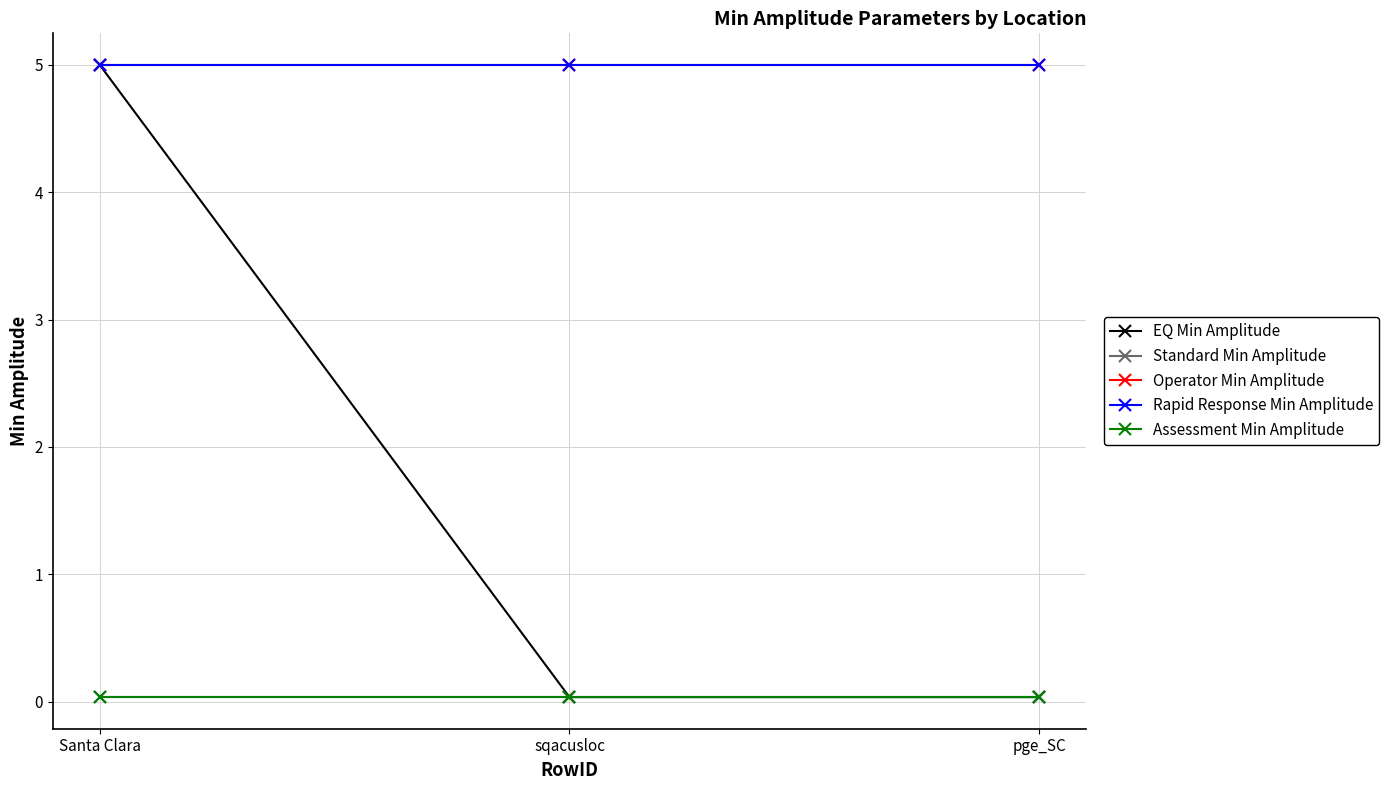

How many lines are shown in the chart?

5